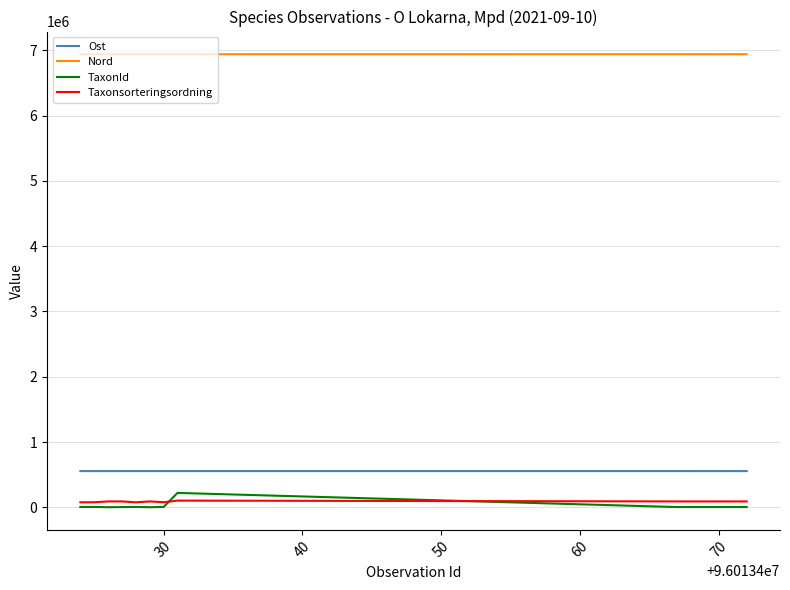

True or false: Nord and Taxonsorteringsordning intersect in this chart.

False